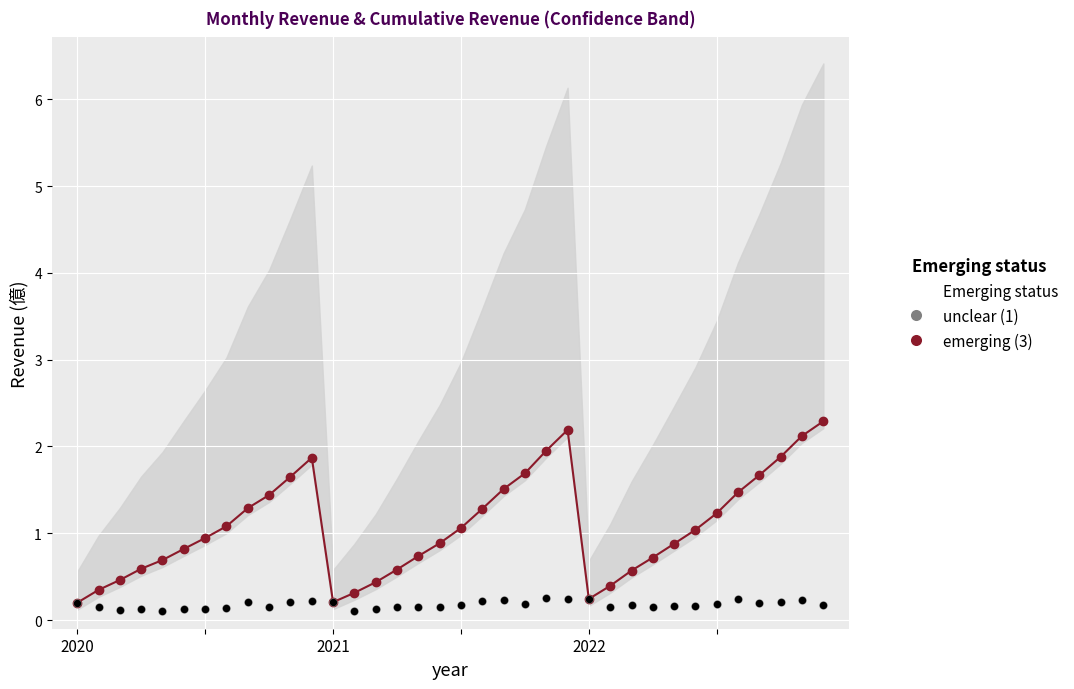

Which series has the largest total across all categories?

emerging (3)